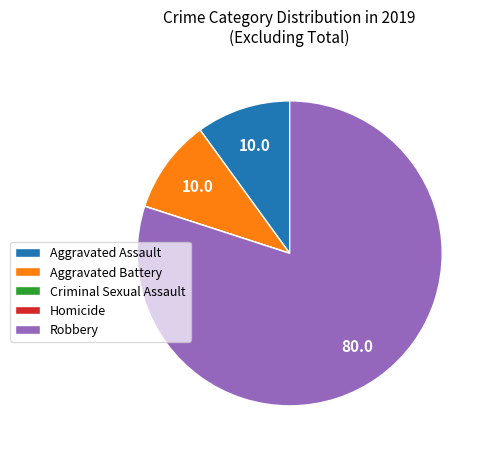

What is the largest slice in the pie chart?

Robbery